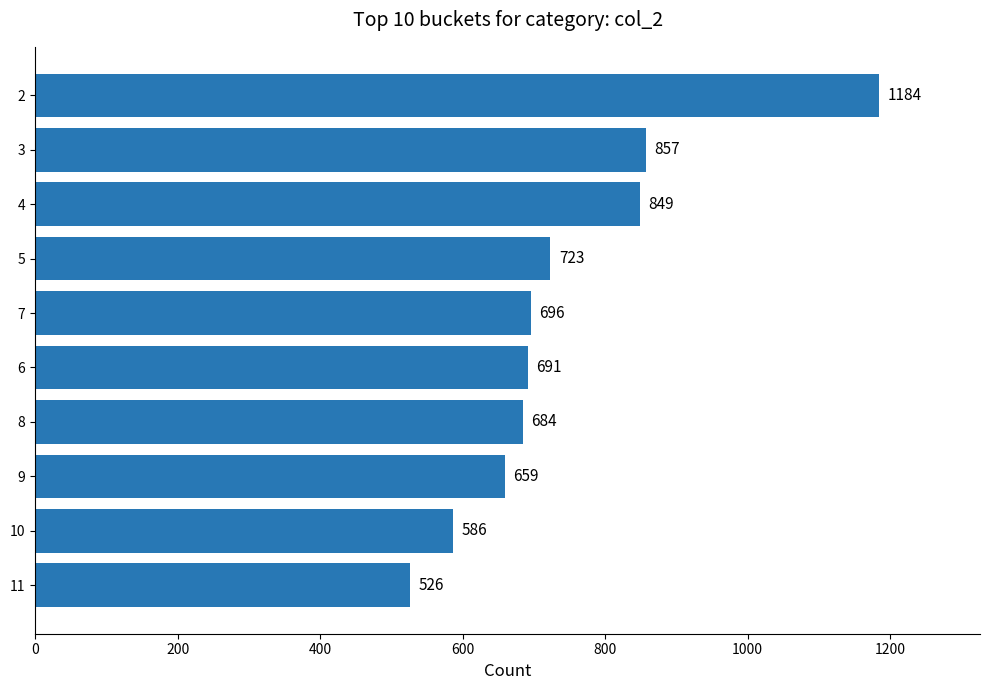

What is the change in value from 9 to 6?

+32